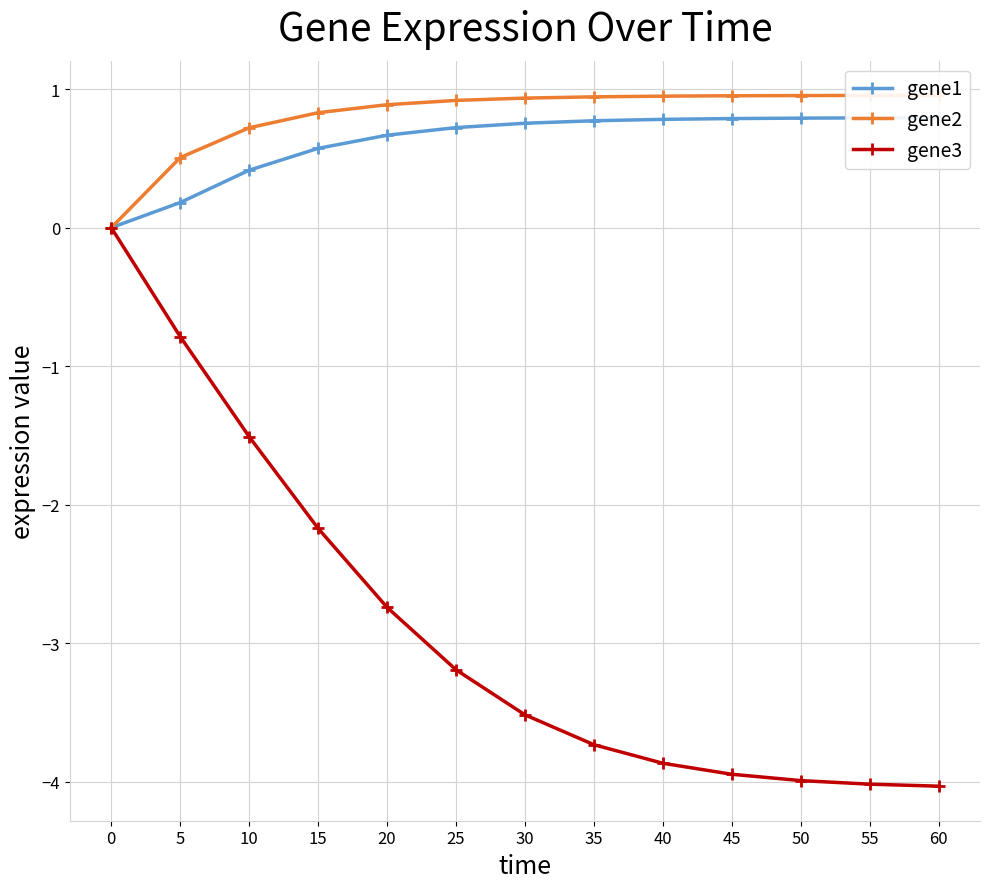

Which series has the largest range (max minus min)?

gene3